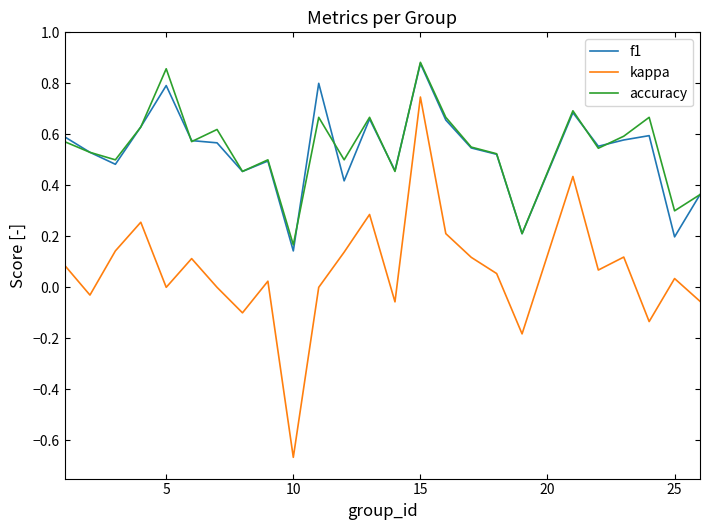

At how many categories does at least one series exceed 0?

25